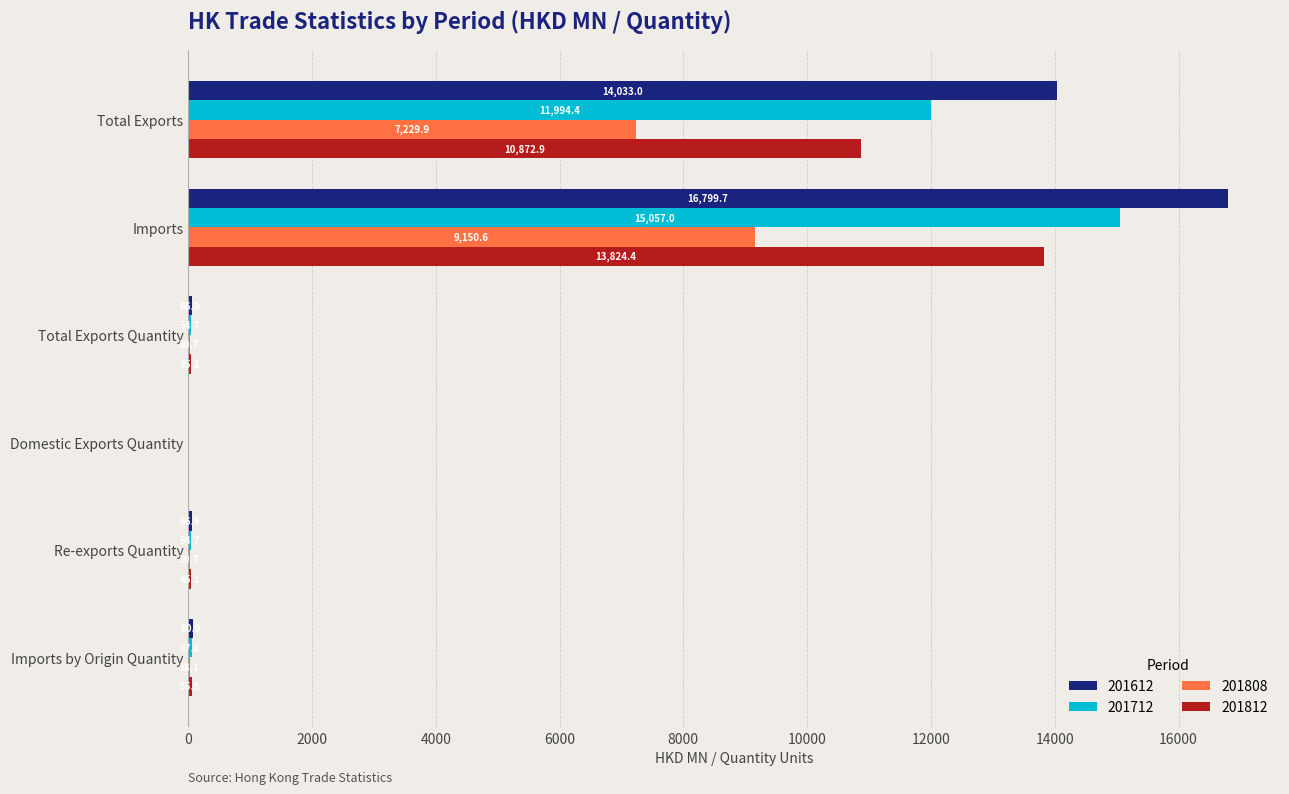

True or false: 201812 has a value of 14906.7 at Total Exports.

False